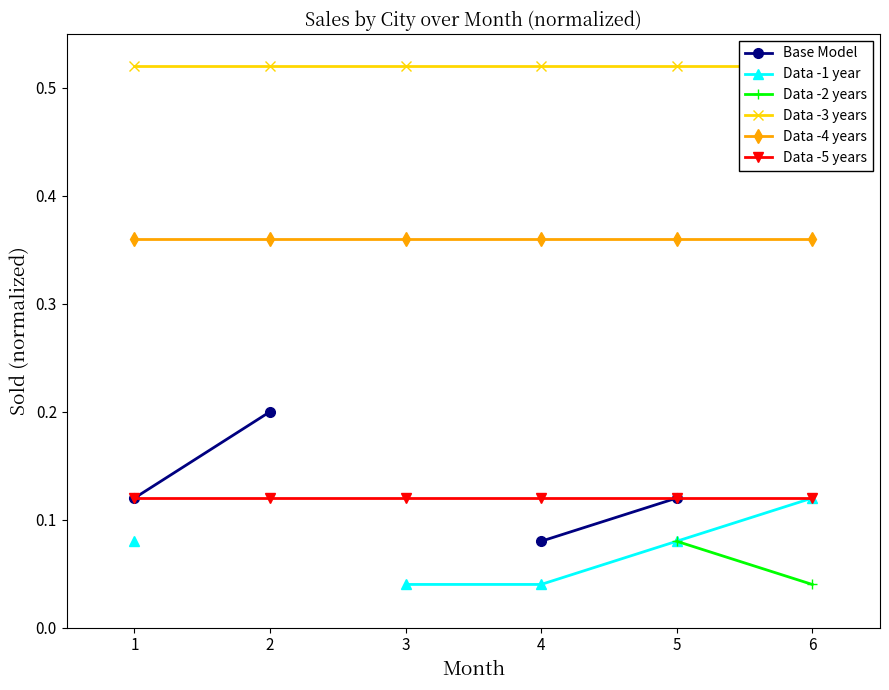

What value does the Data -3 years series have at 1?

0.5